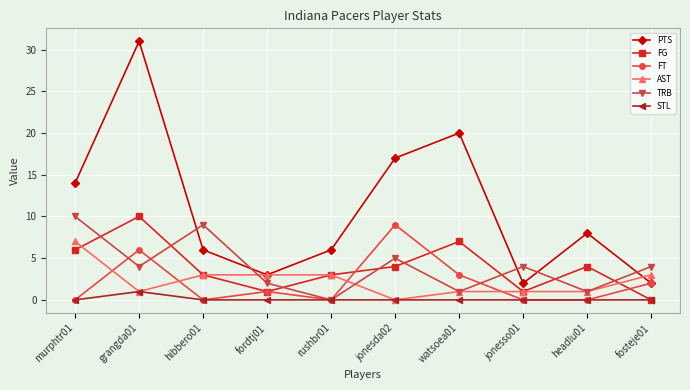

Between murphtr01 and fordtj01, which series saw the biggest shift?

PTS